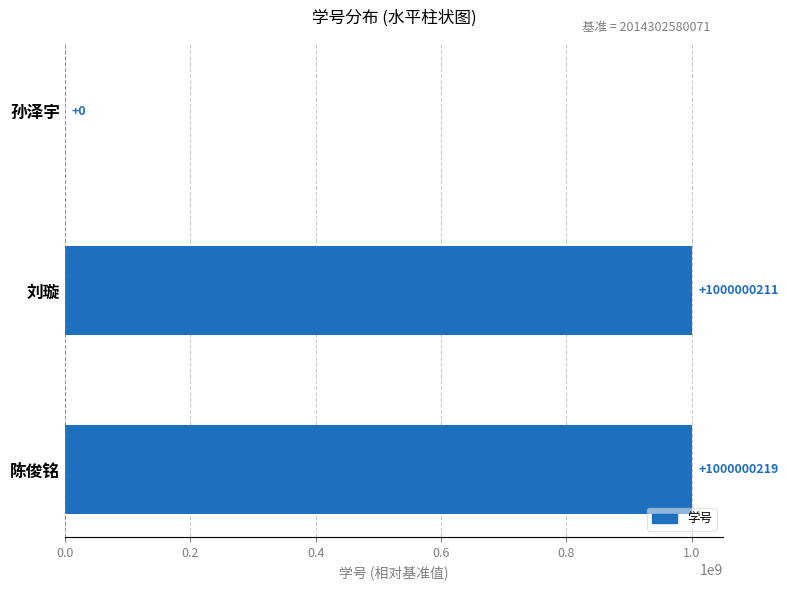

What is the average value?

666666810